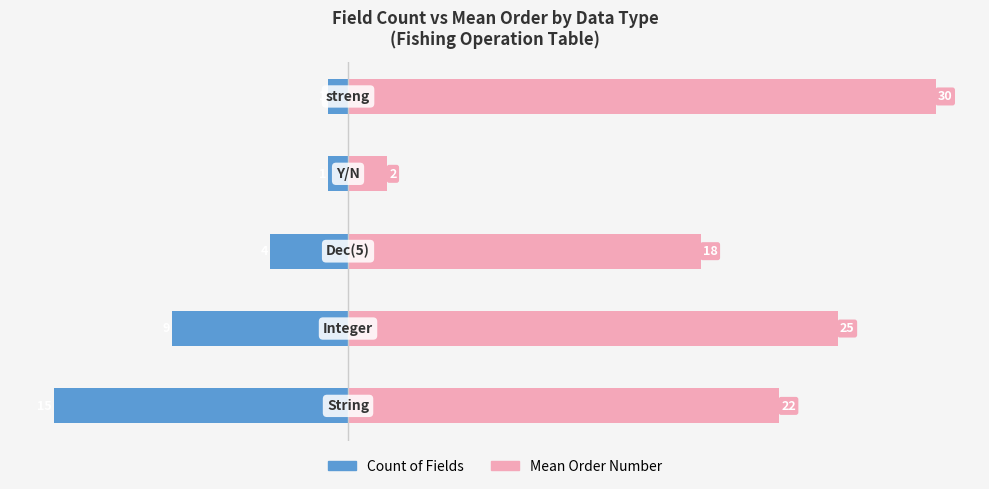

How many Count of Fields values are between -9 and -1?

4